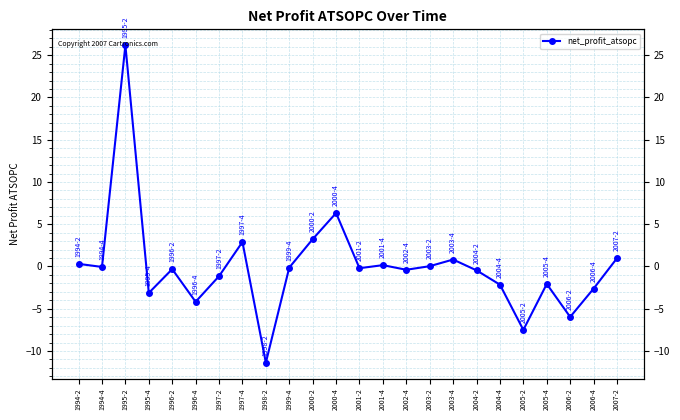

What is the difference between the maximum and second lowest values?

33.7